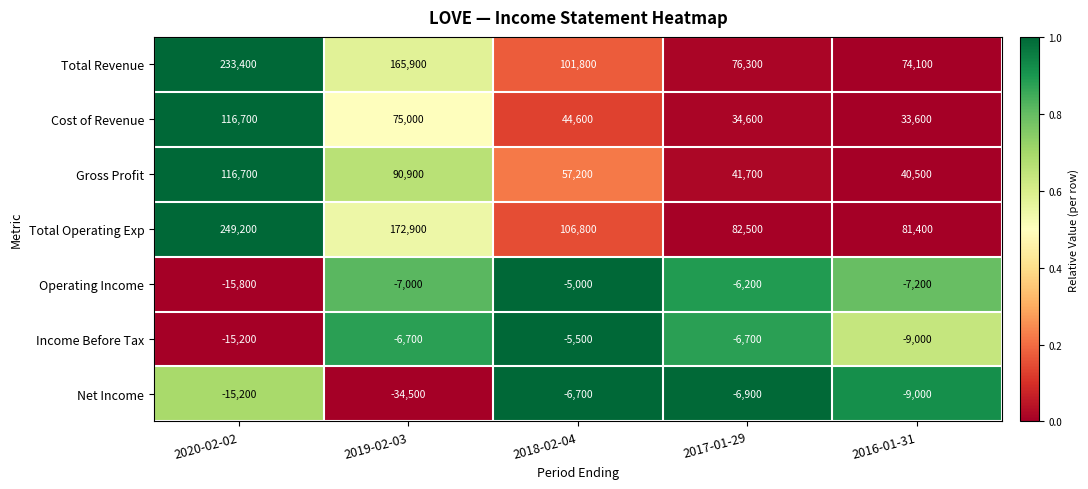

What is the spread (max minus min) of values at 2018-02-04?

113500